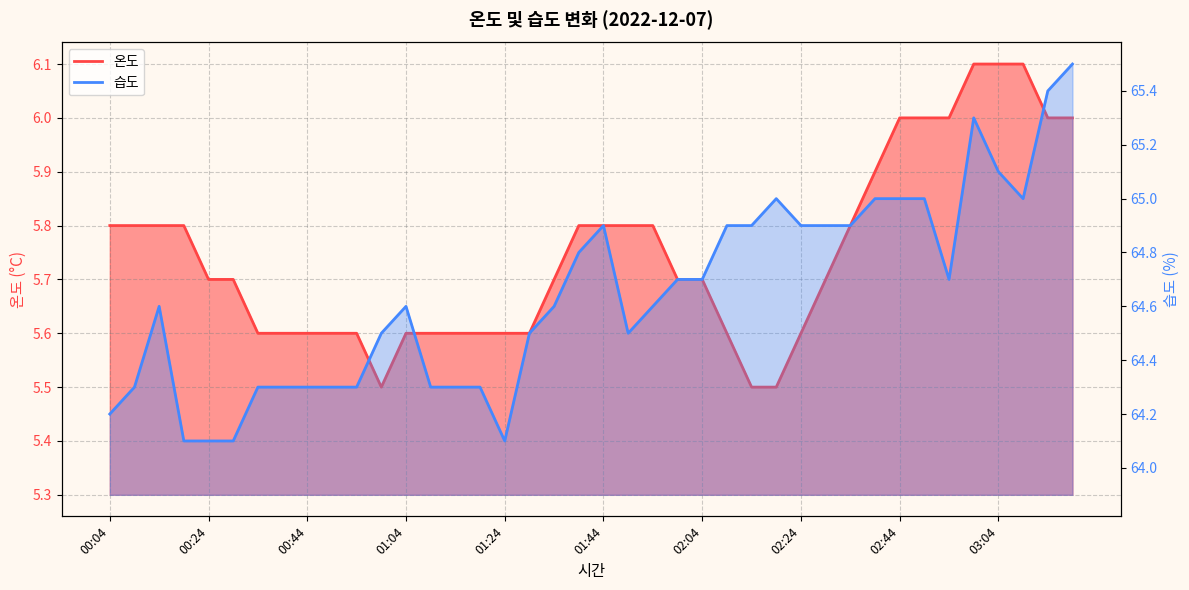

Reading left to right, what are all the values shown in this chart?

온도: 5.8	5.8	5.8	5.8	5.7	5.7	5.6	5.6	5.6	5.6	5.6	5.5	5.6	5.6	5.6	5.6	5.6	5.6	5.7	5.8	5.8	5.8	5.8	5.7	5.7	5.6	5.5	5.5	5.6	5.7	5.8	5.9	6.0	6.0	6.0	6.1	6.1	6.1	6.0	6.0
습도: 64.2	64.3	64.6	64.1	64.1	64.1	64.3	64.3	64.3	64.3	64.3	64.5	64.6	64.3	64.3	64.3	64.1	64.5	64.6	64.8	64.9	64.5	64.6	64.7	64.7	64.9	64.9	65.0	64.9	64.9	64.9	65.0	65.0	65.0	64.7	65.3	65.1	65.0	65.4	65.5